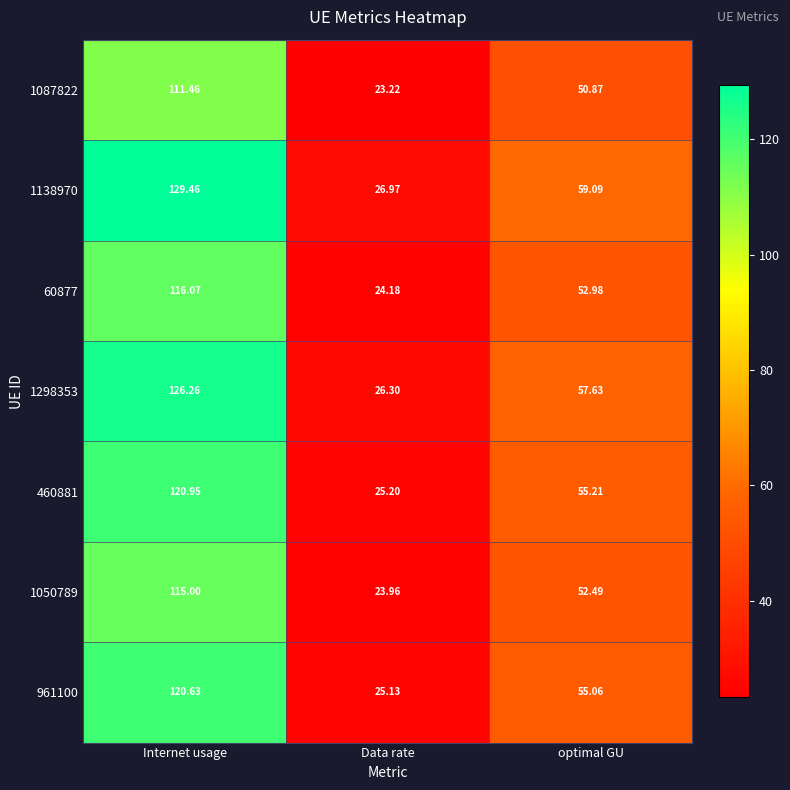

Which category has the highest value in the 1087822 series?

Internet usage